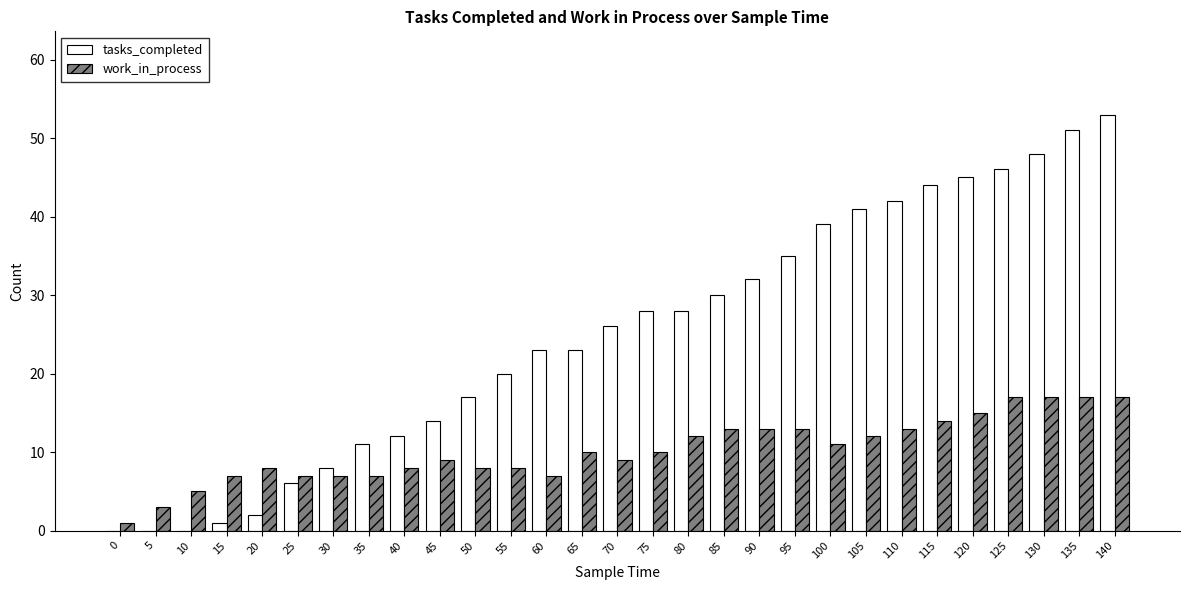

The tasks_completed series shows 77 at 115. True or false?

False